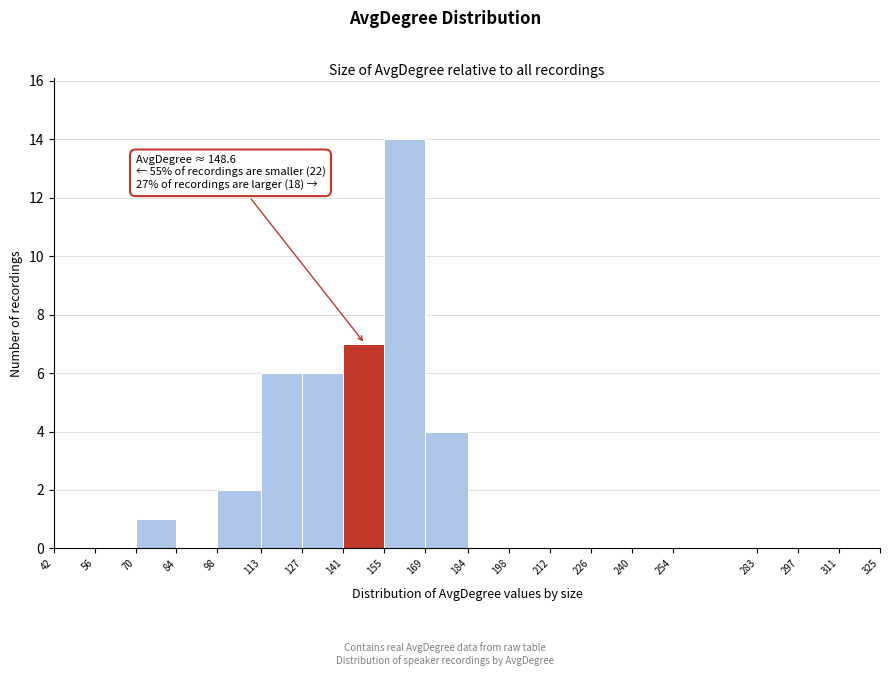

Which range on the x-axis has the tallest bar?

155 to 169